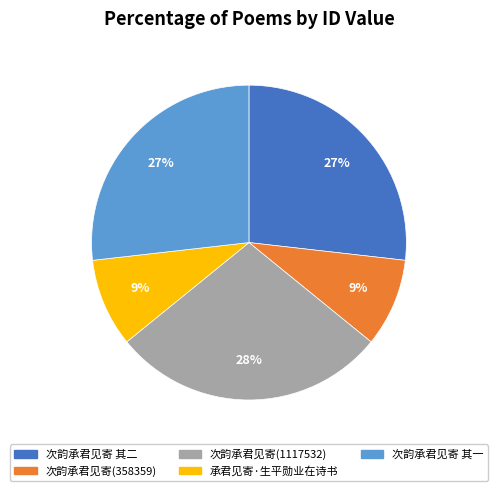

Is there any slice that represents more than half of the pie?

No